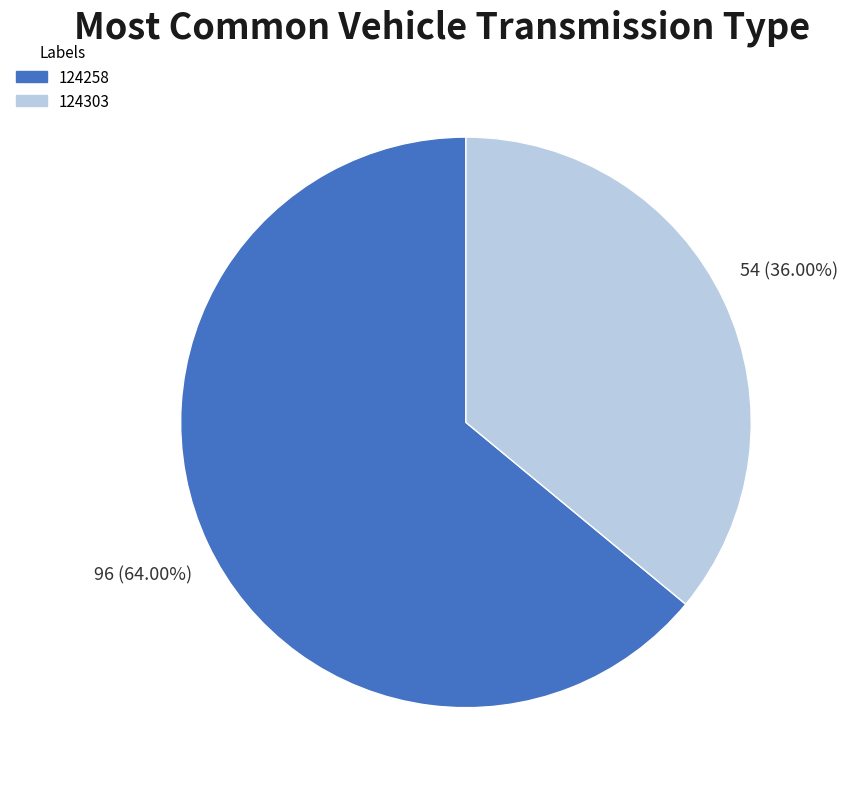

What is the largest slice in the pie chart?

124258